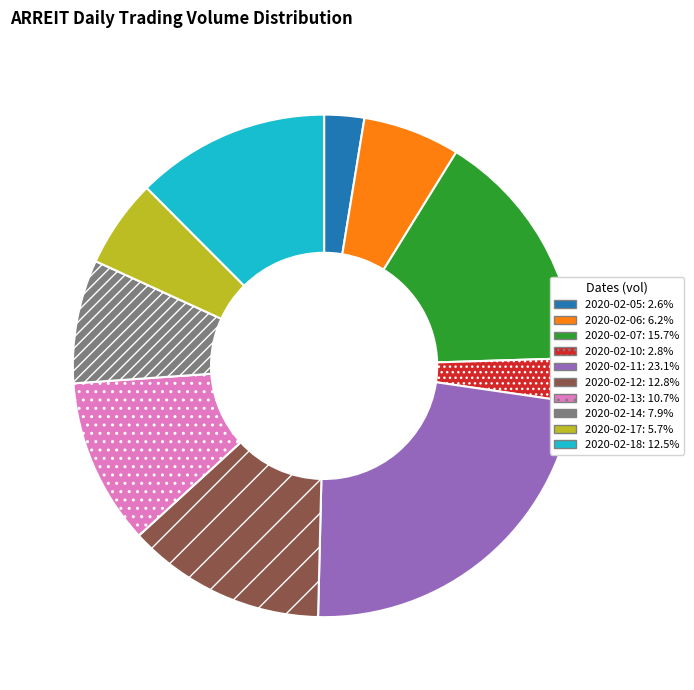

Which has a higher value, 2020-02-06 or 2020-02-14?

2020-02-14